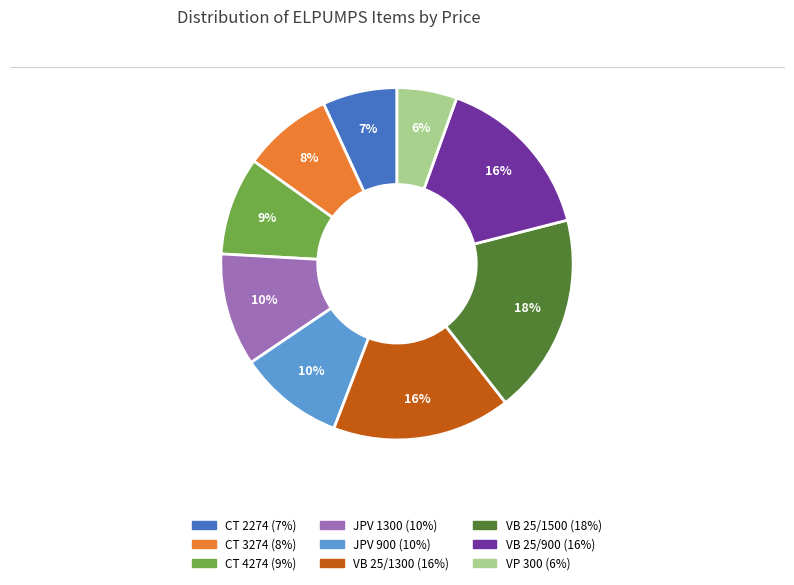

What percentage is the CT 4274 slice, to the nearest percent?

9%